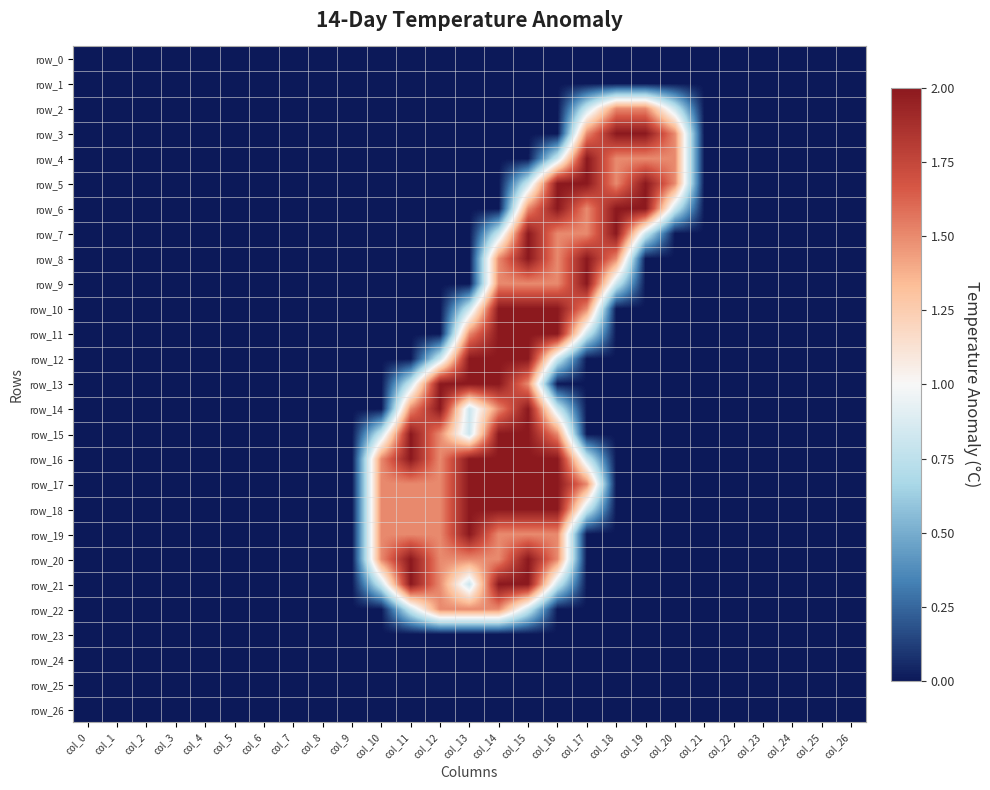

Reading left to right, what are all the values shown in this chart?

row_0: col_0=0.0	col_1=0.0	col_2=0.0	col_3=0.0	col_4=0.0	col_5=0.0	col_6=0.0	col_7=0.0	col_8=0.0	col_9=0.0	col_10=0.0	col_11=0.0	col_12=0.0	col_13=0.0	col_14=0.0	col_15=0.0	col_16=0.0	col_17=0.0	col_18=0.0	col_19=0.0	col_20=0.0	col_21=0.0	col_22=0.0	col_23=0.0	col_24=0.0	col_25=0.0	col_26=0.0
row_1: col_0=0.0	col_1=0.0	col_2=0.0	col_3=0.0	col_4=0.0	col_5=0.0	col_6=0.0	col_7=0.0	col_8=0.0	col_9=0.0	col_10=0.0	col_11=0.0	col_12=0.0	col_13=0.0	col_14=0.0	col_15=0.0	col_16=0.0	col_17=0.0	col_18=0.0	col_19=0.0	col_20=0.0	col_21=0.0	col_22=0.0	col_23=0.0	col_24=0.0	col_25=0.0	col_26=0.0
row_2: col_0=0.0	col_1=0.0	col_2=0.0	col_3=0.0	col_4=0.0	col_5=0.0	col_6=0.0	col_7=0.0	col_8=0.0	col_9=0.0	col_10=0.0	col_11=0.0	col_12=0.0	col_13=0.0	col_14=0.0	col_15=0.0	col_16=0.0	col_17=0.8	col_18=1.5	col_19=1.5	col_20=0.8	col_21=0.0	col_22=0.0	col_23=0.0	col_24=0.0	col_25=0.0	col_26=0.0
row_3: col_0=0.0	col_1=0.0	col_2=0.0	col_3=0.0	col_4=0.0	col_5=0.0	col_6=0.0	col_7=0.0	col_8=0.0	col_9=0.0	col_10=0.0	col_11=0.0	col_12=0.0	col_13=0.0	col_14=0.0	col_15=0.0	col_16=0.0	col_17=1.5	col_18=2.0	col_19=2.0	col_20=1.5	col_21=0.0	col_22=0.0	col_23=0.0	col_24=0.0	col_25=0.0	col_26=0.0
row_4: col_0=0.0	col_1=0.0	col_2=0.0	col_3=0.0	col_4=0.0	col_5=0.0	col_6=0.0	col_7=0.0	col_8=0.0	col_9=0.0	col_10=0.0	col_11=0.0	col_12=0.0	col_13=0.0	col_14=0.0	col_15=0.0	col_16=0.8	col_17=2.0	col_18=1.5	col_19=1.5	col_20=1.5	col_21=0.0	col_22=0.0	col_23=0.0	col_24=0.0	col_25=0.0	col_26=0.0
row_5: col_0=0.0	col_1=0.0	col_2=0.0	col_3=0.0	col_4=0.0	col_5=0.0	col_6=0.0	col_7=0.0	col_8=0.0	col_9=0.0	col_10=0.0	col_11=0.0	col_12=0.0	col_13=0.0	col_14=0.0	col_15=0.8	col_16=2.0	col_17=2.0	col_18=1.5	col_19=2.0	col_20=1.5	col_21=0.0	col_22=0.0	col_23=0.0	col_24=0.0	col_25=0.0	col_26=0.0
row_6: col_0=0.0	col_1=0.0	col_2=0.0	col_3=0.0	col_4=0.0	col_5=0.0	col_6=0.0	col_7=0.0	col_8=0.0	col_9=0.0	col_10=0.0	col_11=0.0	col_12=0.0	col_13=0.0	col_14=0.0	col_15=1.5	col_16=2.0	col_17=1.5	col_18=2.0	col_19=2.0	col_20=0.8	col_21=0.0	col_22=0.0	col_23=0.0	col_24=0.0	col_25=0.0	col_26=0.0
row_7: col_0=0.0	col_1=0.0	col_2=0.0	col_3=0.0	col_4=0.0	col_5=0.0	col_6=0.0	col_7=0.0	col_8=0.0	col_9=0.0	col_10=0.0	col_11=0.0	col_12=0.0	col_13=0.0	col_14=0.8	col_15=2.0	col_16=1.5	col_17=1.5	col_18=2.0	col_19=0.8	col_20=0.0	col_21=0.0	col_22=0.0	col_23=0.0	col_24=0.0	col_25=0.0	col_26=0.0
row_8: col_0=0.0	col_1=0.0	col_2=0.0	col_3=0.0	col_4=0.0	col_5=0.0	col_6=0.0	col_7=0.0	col_8=0.0	col_9=0.0	col_10=0.0	col_11=0.0	col_12=0.0	col_13=0.0	col_14=1.5	col_15=2.0	col_16=1.5	col_17=2.0	col_18=1.5	col_19=0.0	col_20=0.0	col_21=0.0	col_22=0.0	col_23=0.0	col_24=0.0	col_25=0.0	col_26=0.0
row_9: col_0=0.0	col_1=0.0	col_2=0.0	col_3=0.0	col_4=0.0	col_5=0.0	col_6=0.0	col_7=0.0	col_8=0.0	col_9=0.0	col_10=0.0	col_11=0.0	col_12=0.0	col_13=0.0	col_14=1.5	col_15=1.5	col_16=1.5	col_17=2.0	col_18=0.8	col_19=0.0	col_20=0.0	col_21=0.0	col_22=0.0	col_23=0.0	col_24=0.0	col_25=0.0	col_26=0.0
row_10: col_0=0.0	col_1=0.0	col_2=0.0	col_3=0.0	col_4=0.0	col_5=0.0	col_6=0.0	col_7=0.0	col_8=0.0	col_9=0.0	col_10=0.0	col_11=0.0	col_12=0.0	col_13=0.8	col_14=2.0	col_15=2.0	col_16=2.0	col_17=1.5	col_18=0.0	col_19=0.0	col_20=0.0	col_21=0.0	col_22=0.0	col_23=0.0	col_24=0.0	col_25=0.0	col_26=0.0
row_11: col_0=0.0	col_1=0.0	col_2=0.0	col_3=0.0	col_4=0.0	col_5=0.0	col_6=0.0	col_7=0.0	col_8=0.0	col_9=0.0	col_10=0.0	col_11=0.0	col_12=0.0	col_13=1.5	col_14=2.0	col_15=2.0	col_16=2.0	col_17=0.8	col_18=0.0	col_19=0.0	col_20=0.0	col_21=0.0	col_22=0.0	col_23=0.0	col_24=0.0	col_25=0.0	col_26=0.0
row_12: col_0=0.0	col_1=0.0	col_2=0.0	col_3=0.0	col_4=0.0	col_5=0.0	col_6=0.0	col_7=0.0	col_8=0.0	col_9=0.0	col_10=0.0	col_11=0.0	col_12=0.8	col_13=2.0	col_14=2.0	col_15=2.0	col_16=0.8	col_17=0.0	col_18=0.0	col_19=0.0	col_20=0.0	col_21=0.0	col_22=0.0	col_23=0.0	col_24=0.0	col_25=0.0	col_26=0.0
row_13: col_0=0.0	col_1=0.0	col_2=0.0	col_3=0.0	col_4=0.0	col_5=0.0	col_6=0.0	col_7=0.0	col_8=0.0	col_9=0.0	col_10=0.0	col_11=0.8	col_12=2.0	col_13=2.0	col_14=2.0	col_15=1.5	col_16=0.0	col_17=0.0	col_18=0.0	col_19=0.0	col_20=0.0	col_21=0.0	col_22=0.0	col_23=0.0	col_24=0.0	col_25=0.0	col_26=0.0
row_14: col_0=0.0	col_1=0.0	col_2=0.0	col_3=0.0	col_4=0.0	col_5=0.0	col_6=0.0	col_7=0.0	col_8=0.0	col_9=0.0	col_10=0.0	col_11=1.5	col_12=2.0	col_13=0.8	col_14=1.5	col_15=2.0	col_16=0.8	col_17=0.0	col_18=0.0	col_19=0.0	col_20=0.0	col_21=0.0	col_22=0.0	col_23=0.0	col_24=0.0	col_25=0.0	col_26=0.0
row_15: col_0=0.0	col_1=0.0	col_2=0.0	col_3=0.0	col_4=0.0	col_5=0.0	col_6=0.0	col_7=0.0	col_8=0.0	col_9=0.0	col_10=0.8	col_11=2.0	col_12=1.5	col_13=0.8	col_14=2.0	col_15=2.0	col_16=1.5	col_17=0.0	col_18=0.0	col_19=0.0	col_20=0.0	col_21=0.0	col_22=0.0	col_23=0.0	col_24=0.0	col_25=0.0	col_26=0.0
row_16: col_0=0.0	col_1=0.0	col_2=0.0	col_3=0.0	col_4=0.0	col_5=0.0	col_6=0.0	col_7=0.0	col_8=0.0	col_9=0.0	col_10=1.5	col_11=2.0	col_12=1.5	col_13=2.0	col_14=2.0	col_15=2.0	col_16=2.0	col_17=0.8	col_18=0.0	col_19=0.0	col_20=0.0	col_21=0.0	col_22=0.0	col_23=0.0	col_24=0.0	col_25=0.0	col_26=0.0
row_17: col_0=0.0	col_1=0.0	col_2=0.0	col_3=0.0	col_4=0.0	col_5=0.0	col_6=0.0	col_7=0.0	col_8=0.0	col_9=0.0	col_10=1.5	col_11=1.5	col_12=1.5	col_13=2.0	col_14=2.0	col_15=2.0	col_16=2.0	col_17=1.5	col_18=0.0	col_19=0.0	col_20=0.0	col_21=0.0	col_22=0.0	col_23=0.0	col_24=0.0	col_25=0.0	col_26=0.0
row_18: col_0=0.0	col_1=0.0	col_2=0.0	col_3=0.0	col_4=0.0	col_5=0.0	col_6=0.0	col_7=0.0	col_8=0.0	col_9=0.0	col_10=1.5	col_11=1.5	col_12=1.5	col_13=2.0	col_14=2.0	col_15=2.0	col_16=2.0	col_17=0.8	col_18=0.0	col_19=0.0	col_20=0.0	col_21=0.0	col_22=0.0	col_23=0.0	col_24=0.0	col_25=0.0	col_26=0.0
row_19: col_0=0.0	col_1=0.0	col_2=0.0	col_3=0.0	col_4=0.0	col_5=0.0	col_6=0.0	col_7=0.0	col_8=0.0	col_9=0.0	col_10=1.5	col_11=1.5	col_12=1.5	col_13=2.0	col_14=1.5	col_15=1.5	col_16=1.5	col_17=0.0	col_18=0.0	col_19=0.0	col_20=0.0	col_21=0.0	col_22=0.0	col_23=0.0	col_24=0.0	col_25=0.0	col_26=0.0
row_20: col_0=0.0	col_1=0.0	col_2=0.0	col_3=0.0	col_4=0.0	col_5=0.0	col_6=0.0	col_7=0.0	col_8=0.0	col_9=0.0	col_10=1.5	col_11=2.0	col_12=1.5	col_13=1.5	col_14=1.5	col_15=2.0	col_16=1.5	col_17=0.0	col_18=0.0	col_19=0.0	col_20=0.0	col_21=0.0	col_22=0.0	col_23=0.0	col_24=0.0	col_25=0.0	col_26=0.0
row_21: col_0=0.0	col_1=0.0	col_2=0.0	col_3=0.0	col_4=0.0	col_5=0.0	col_6=0.0	col_7=0.0	col_8=0.0	col_9=0.0	col_10=0.8	col_11=2.0	col_12=1.5	col_13=0.8	col_14=2.0	col_15=2.0	col_16=0.8	col_17=0.0	col_18=0.0	col_19=0.0	col_20=0.0	col_21=0.0	col_22=0.0	col_23=0.0	col_24=0.0	col_25=0.0	col_26=0.0
row_22: col_0=0.0	col_1=0.0	col_2=0.0	col_3=0.0	col_4=0.0	col_5=0.0	col_6=0.0	col_7=0.0	col_8=0.0	col_9=0.0	col_10=0.0	col_11=0.8	col_12=1.5	col_13=1.5	col_14=1.5	col_15=0.8	col_16=0.0	col_17=0.0	col_18=0.0	col_19=0.0	col_20=0.0	col_21=0.0	col_22=0.0	col_23=0.0	col_24=0.0	col_25=0.0	col_26=0.0
row_23: col_0=0.0	col_1=0.0	col_2=0.0	col_3=0.0	col_4=0.0	col_5=0.0	col_6=0.0	col_7=0.0	col_8=0.0	col_9=0.0	col_10=0.0	col_11=0.0	col_12=0.0	col_13=0.0	col_14=0.0	col_15=0.0	col_16=0.0	col_17=0.0	col_18=0.0	col_19=0.0	col_20=0.0	col_21=0.0	col_22=0.0	col_23=0.0	col_24=0.0	col_25=0.0	col_26=0.0
row_24: col_0=0.0	col_1=0.0	col_2=0.0	col_3=0.0	col_4=0.0	col_5=0.0	col_6=0.0	col_7=0.0	col_8=0.0	col_9=0.0	col_10=0.0	col_11=0.0	col_12=0.0	col_13=0.0	col_14=0.0	col_15=0.0	col_16=0.0	col_17=0.0	col_18=0.0	col_19=0.0	col_20=0.0	col_21=0.0	col_22=0.0	col_23=0.0	col_24=0.0	col_25=0.0	col_26=0.0
row_25: col_0=0.0	col_1=0.0	col_2=0.0	col_3=0.0	col_4=0.0	col_5=0.0	col_6=0.0	col_7=0.0	col_8=0.0	col_9=0.0	col_10=0.0	col_11=0.0	col_12=0.0	col_13=0.0	col_14=0.0	col_15=0.0	col_16=0.0	col_17=0.0	col_18=0.0	col_19=0.0	col_20=0.0	col_21=0.0	col_22=0.0	col_23=0.0	col_24=0.0	col_25=0.0	col_26=0.0
row_26: col_0=0.0	col_1=0.0	col_2=0.0	col_3=0.0	col_4=0.0	col_5=0.0	col_6=0.0	col_7=0.0	col_8=0.0	col_9=0.0	col_10=0.0	col_11=0.0	col_12=0.0	col_13=0.0	col_14=0.0	col_15=0.0	col_16=0.0	col_17=0.0	col_18=0.0	col_19=0.0	col_20=0.0	col_21=0.0	col_22=0.0	col_23=0.0	col_24=0.0	col_25=0.0	col_26=0.0